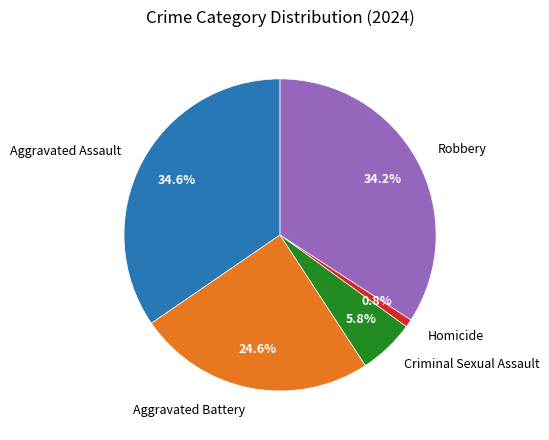

Is there any slice that represents more than half of the pie?

No